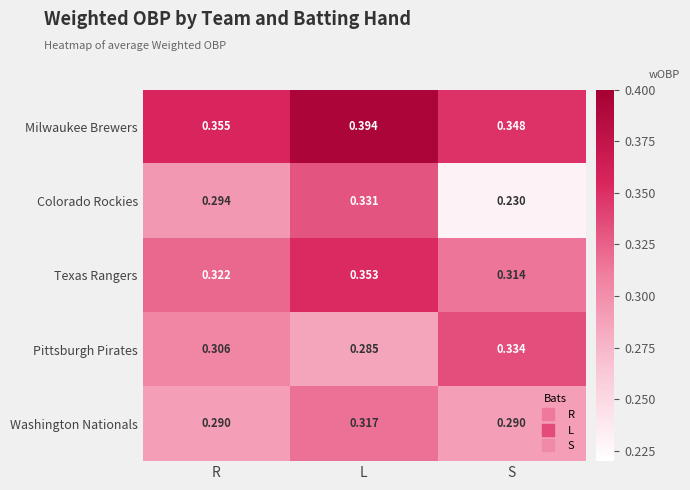

Where is Colorado Rockies nearest to the value 0?

S